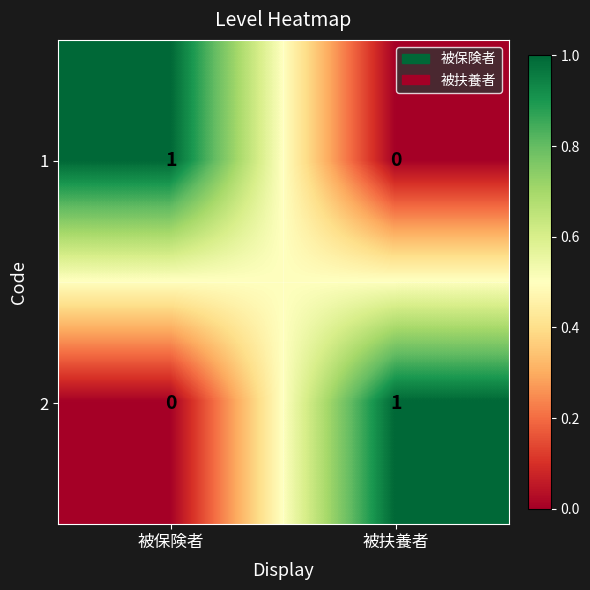

The value of 2 at 被扶養者 is 1. True or false?

True